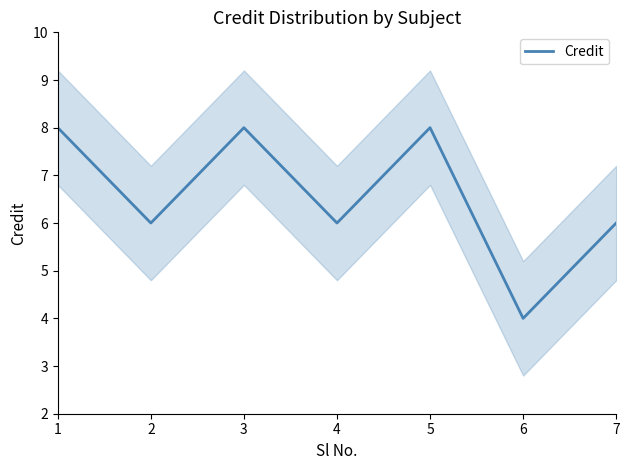

What is the difference between the second highest and second lowest values?

2